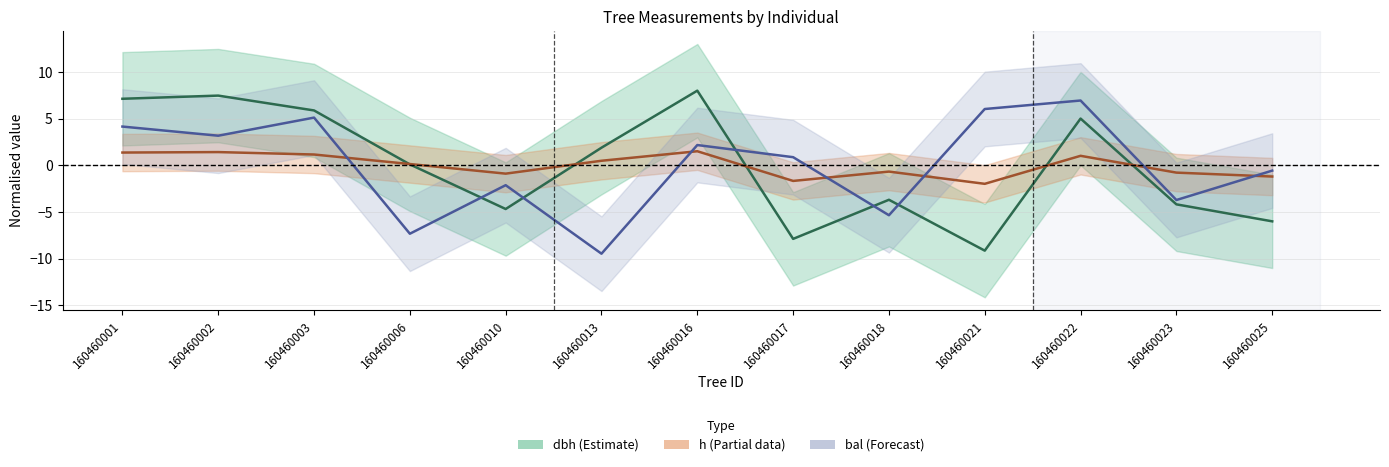

Does the chart display data point markers on the line(s)?

No